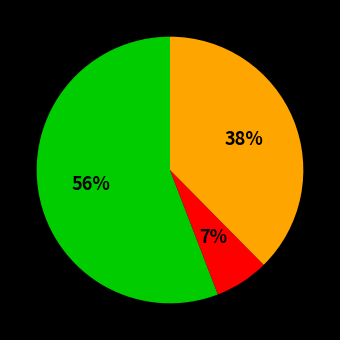

To the nearest percent, what is the average slice percentage?

33%